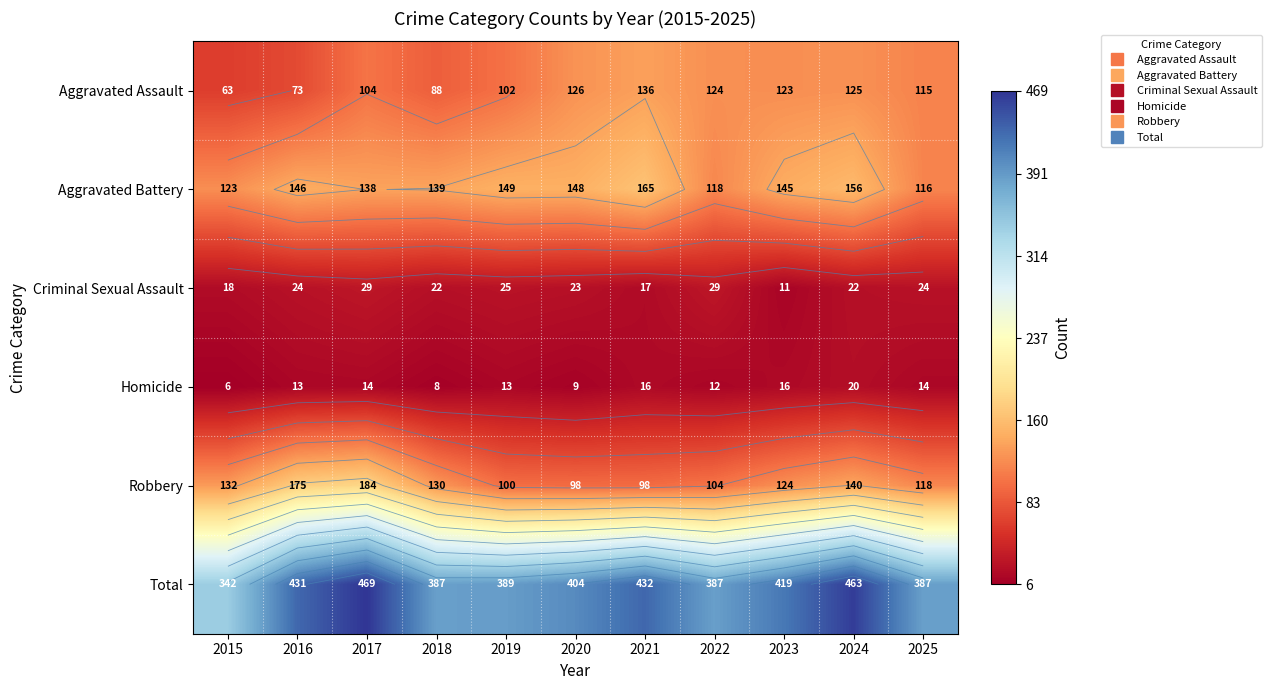

True or false: Aggravated Battery has a value of 139 at 2018.

True